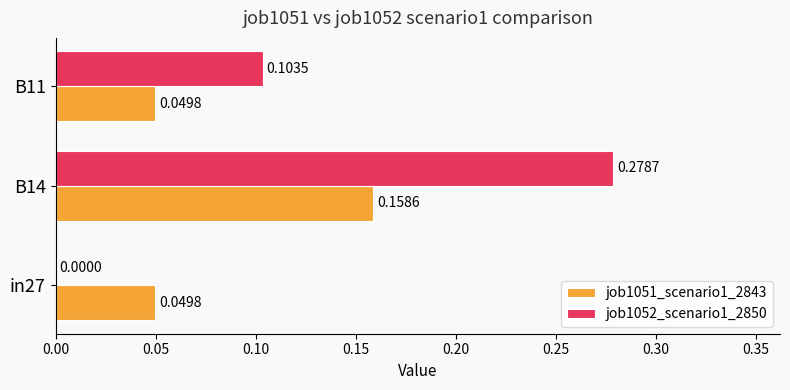

Which series has the largest total across all categories?

job1052_scenario1_2850